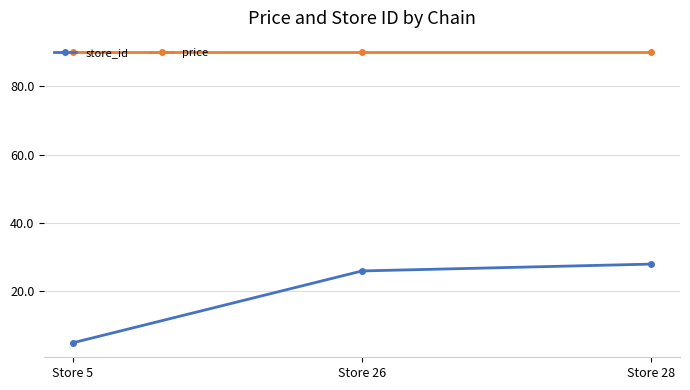

Is the value of price at Store 28 greater than the value of store_id at Store 28?

Yes